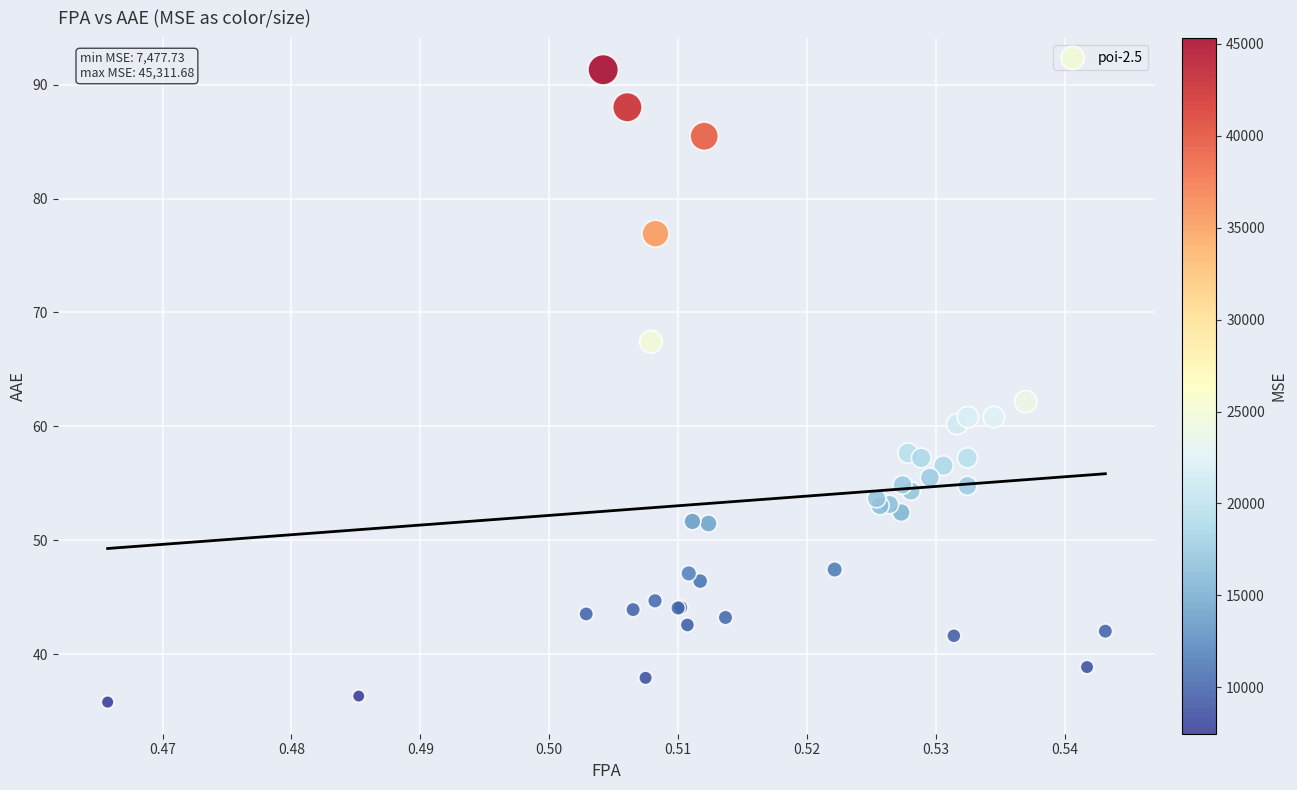

What Y value in the scatter plot is closest to 63?

62.2